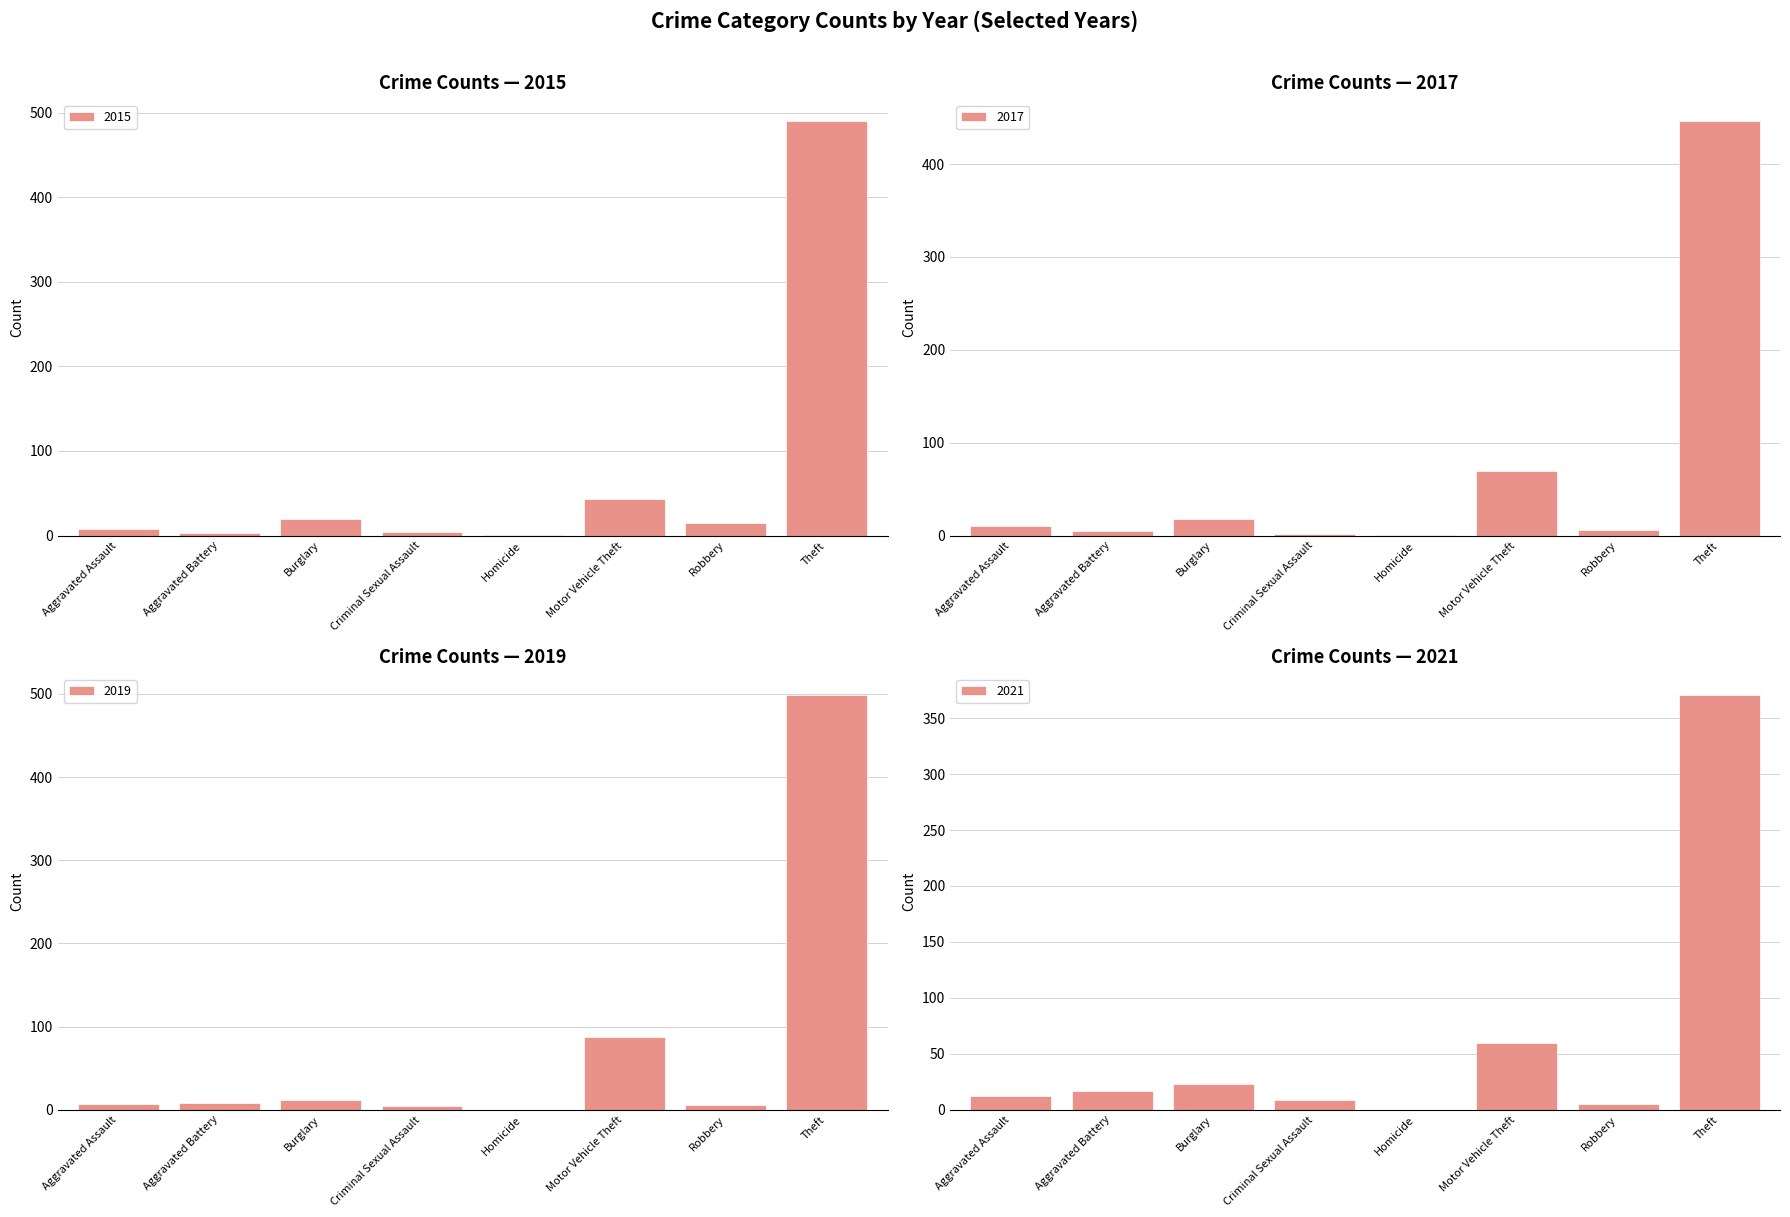

What is the difference between the 2021 values at Theft and Homicide?

371